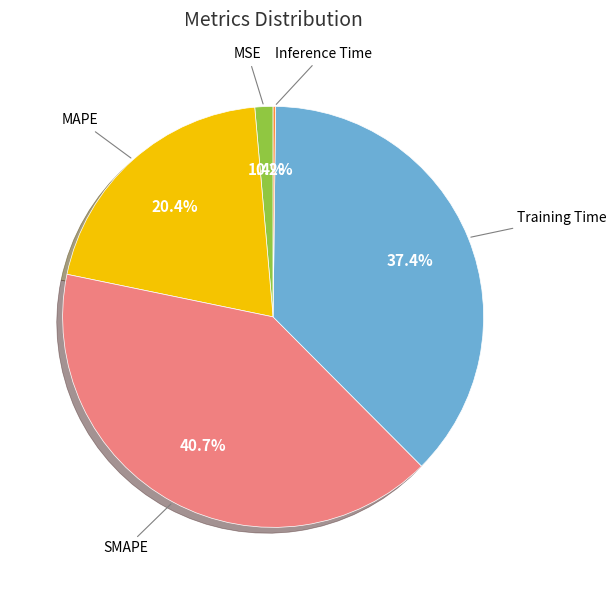

Is there a majority slice in this chart?

No